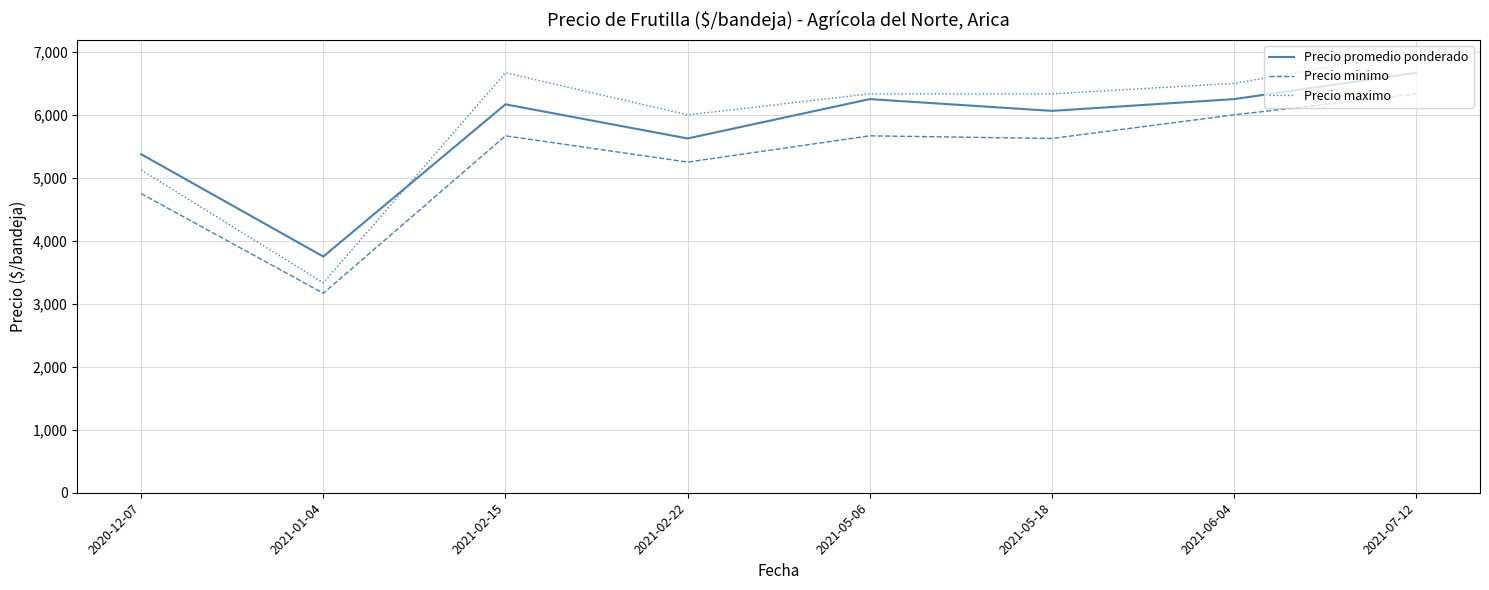

What is the approximate value of Precio promedio ponderado at 2021-06-04?

6250